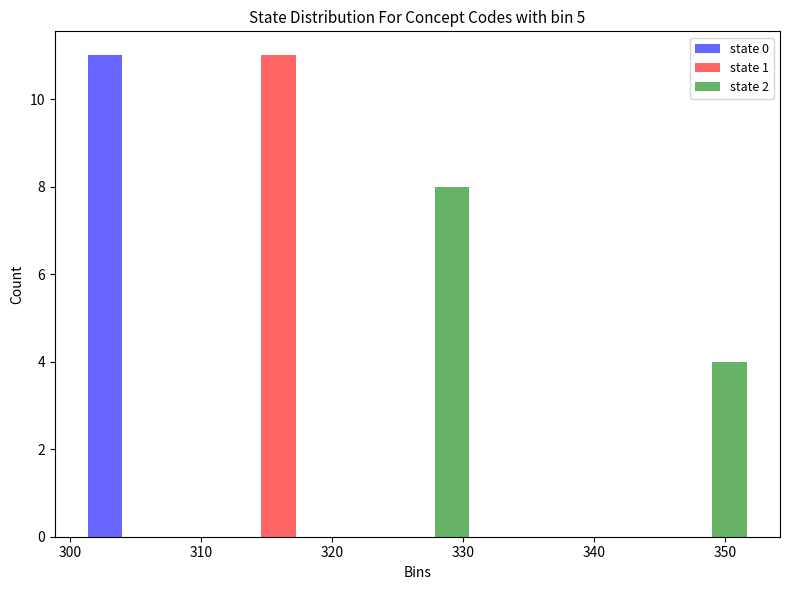

Reading left to right, transcribe this chart: for each range on the x-axis, give the height of each series' bar. Neither the bar edges nor the heights are printed on the chart, so give them approximately, as read against the axes.

300.0 to 310.6: state 0=11	state 1=0	state 2=0
310.6 to 321.2: state 0=0	state 1=11	state 2=0
321.2 to 331.8: state 0=0	state 1=0	state 2=8
331.8 to 342.4: state 0=0	state 1=0	state 2=0
342.4 to 353.0: state 0=0	state 1=0	state 2=4